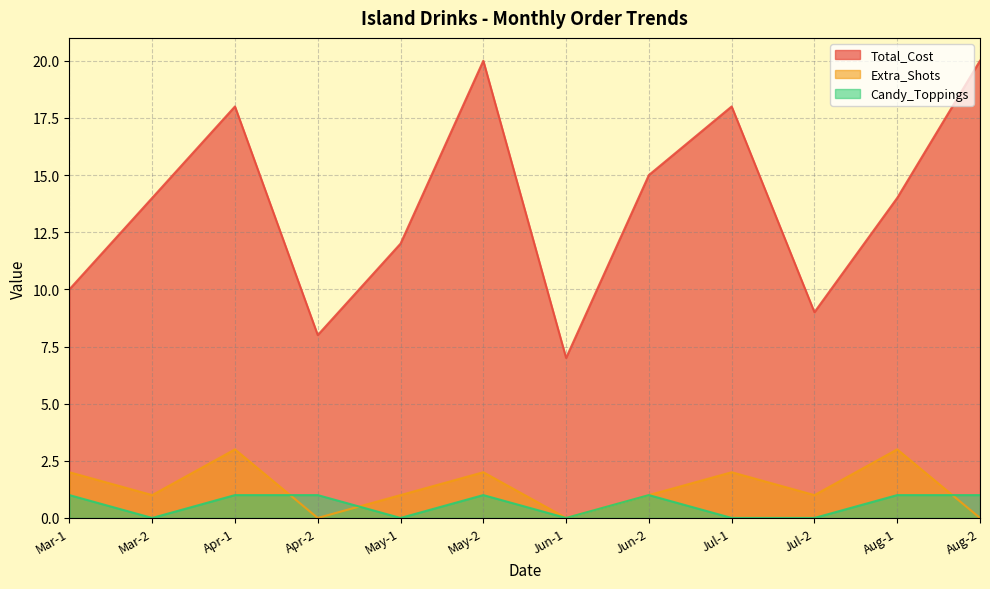

What is the maximum value for Extra_Shots?

3